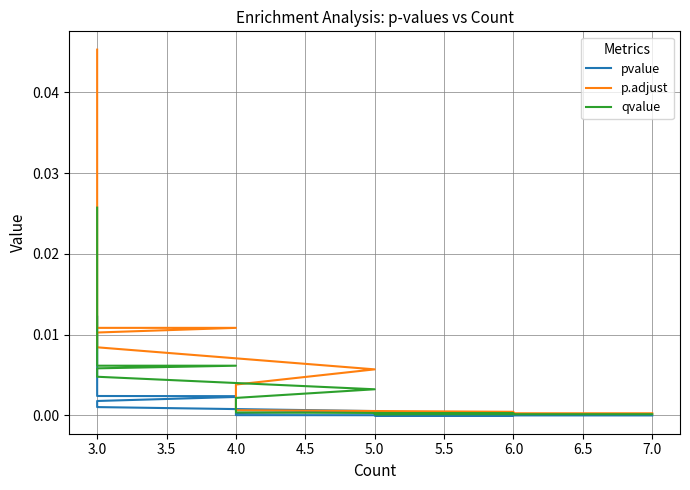

True or false: p.adjust has more than 0 points higher than both neighbors.

False